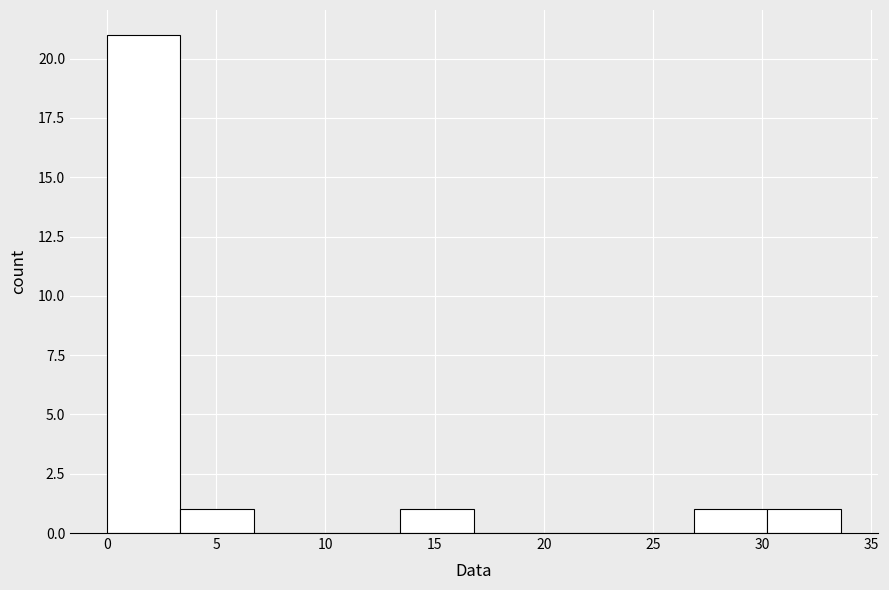

Reading left to right, transcribe this chart: for each bar, give the range it covers on the x-axis and its height. Neither the bar edges nor the heights are printed on the chart, so give them approximately, as read against the axes.

0.0 to 3.5: 21
3.5 to 6.5: 1
6.5 to 10.0: 0
10.0 to 13.5: 0
13.5 to 17.0: 1
17.0 to 20.0: 0
20.0 to 23.5: 0
23.5 to 27.0: 0
27.0 to 30.0: 1
30.0 to 33.5: 1